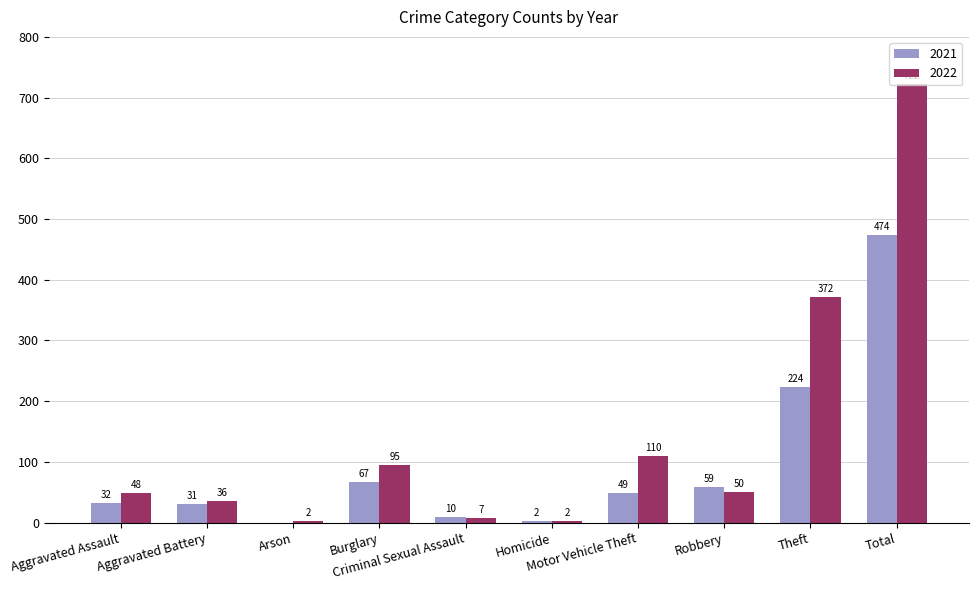

What is the highest value of the 2022 series?

722